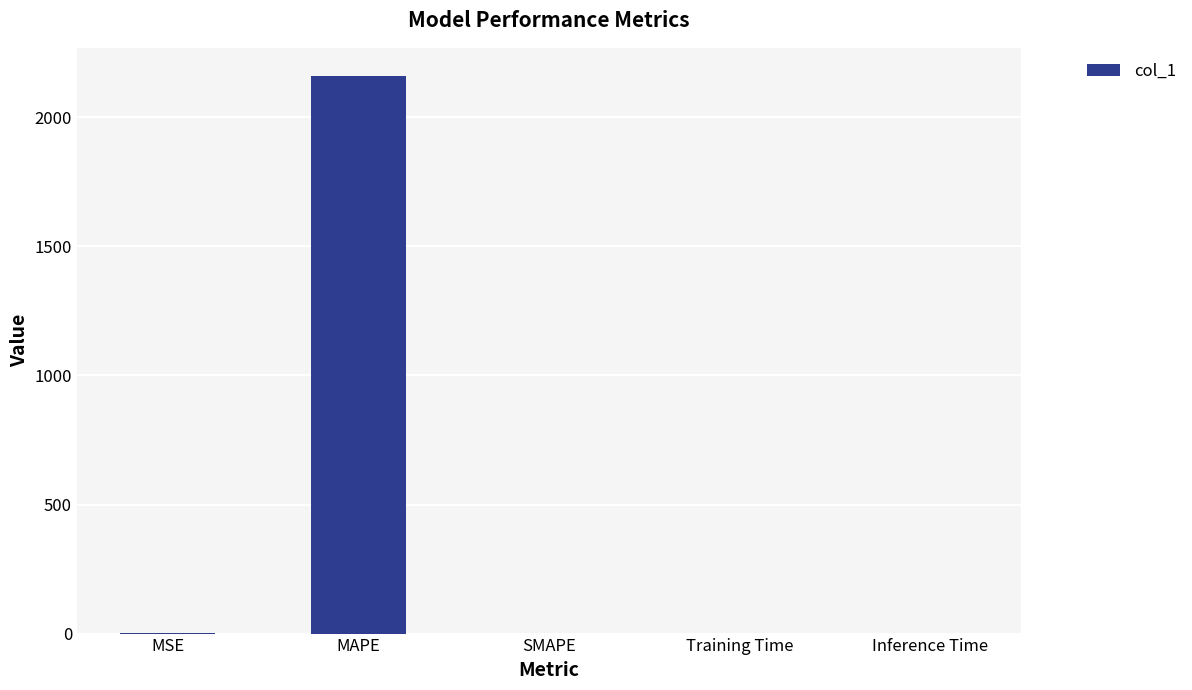

What is the sum of all values?

2162.0